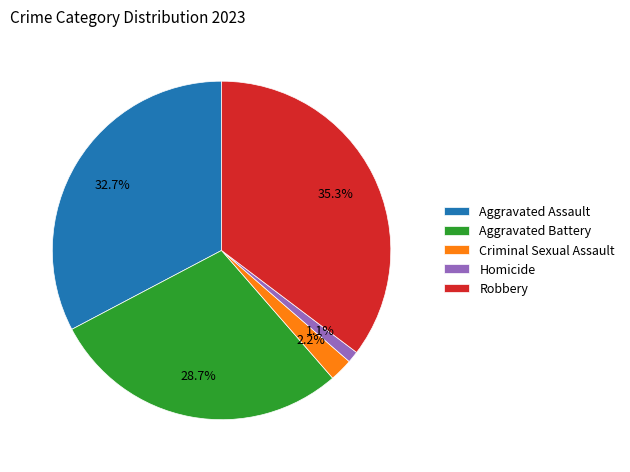

The Criminal Sexual Assault slice represents 12% of the pie. True or false?

False